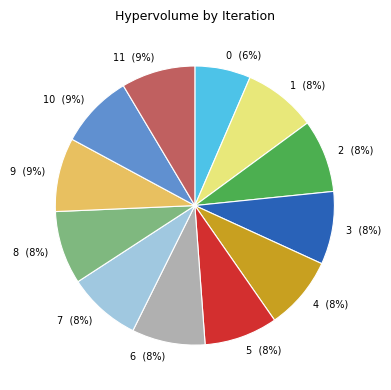

Which slice is the smallest?

0 (6%)